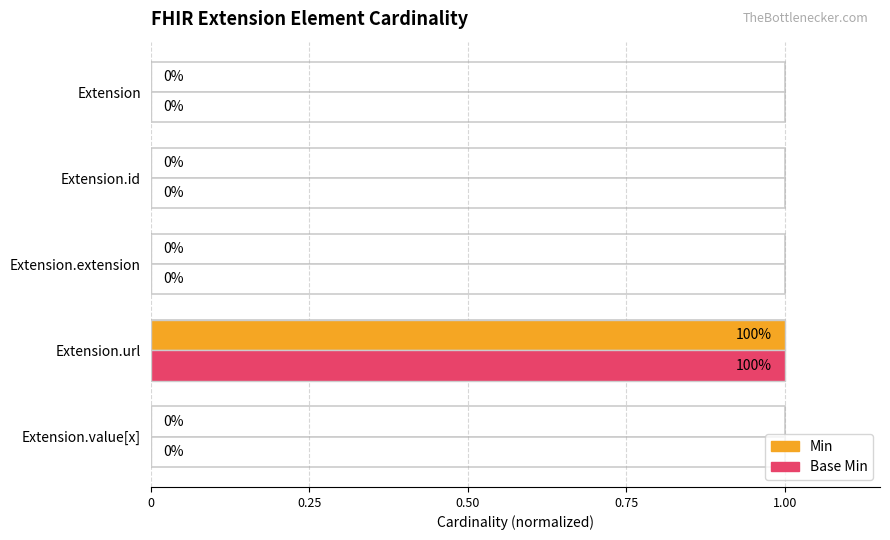

How many values in Min are above zero?

1